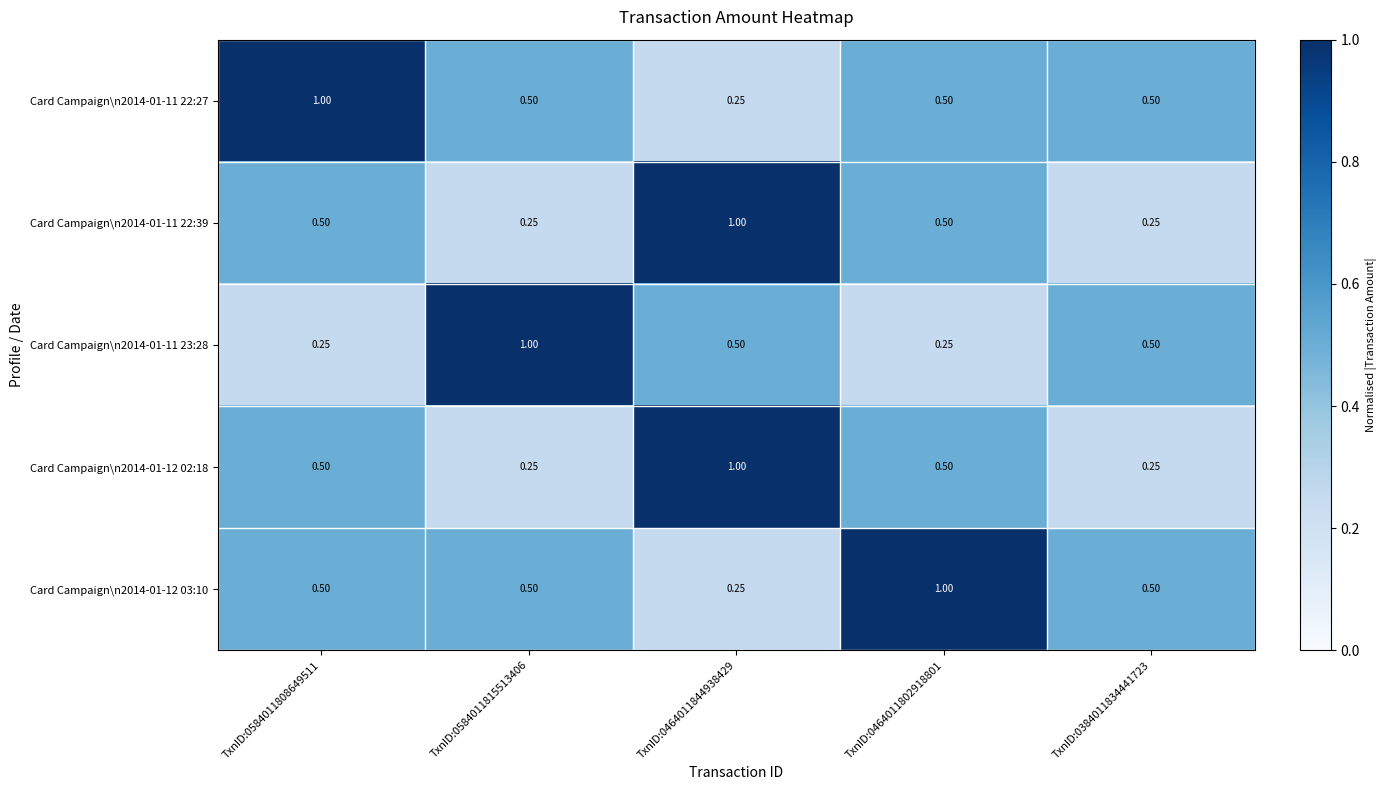

Between TxnID:0584011808649511 and TxnID:0464011802918801, which series saw the biggest shift?

Card Campaign\n2014-01-11 22:27